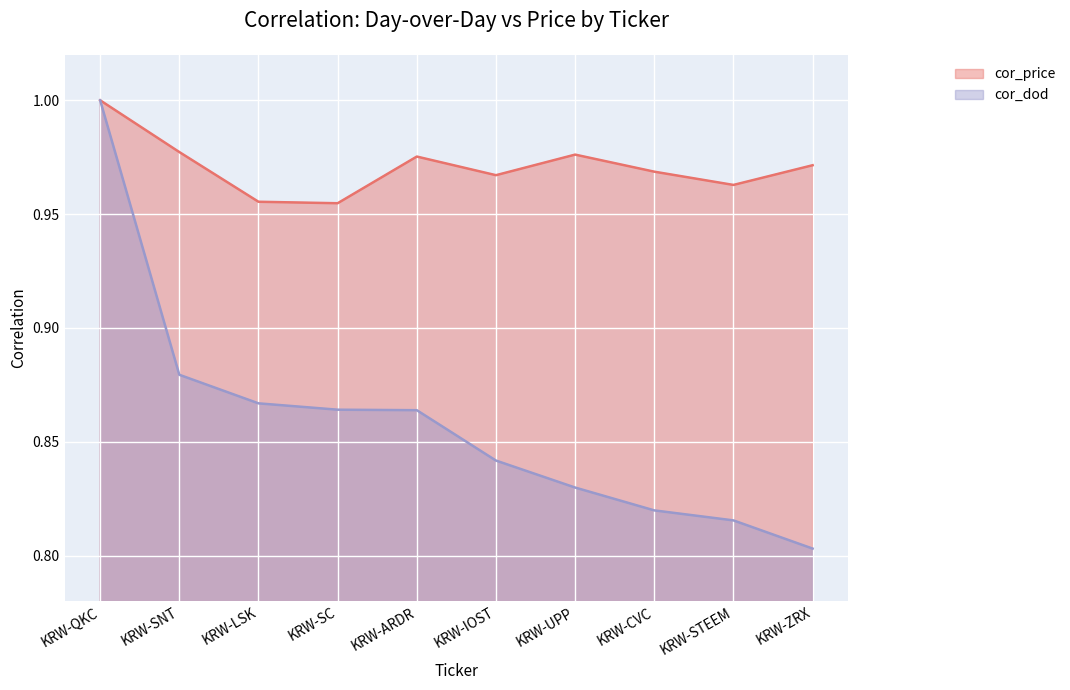

What is the value of the cor_price point at the 6th from the left?

1.0